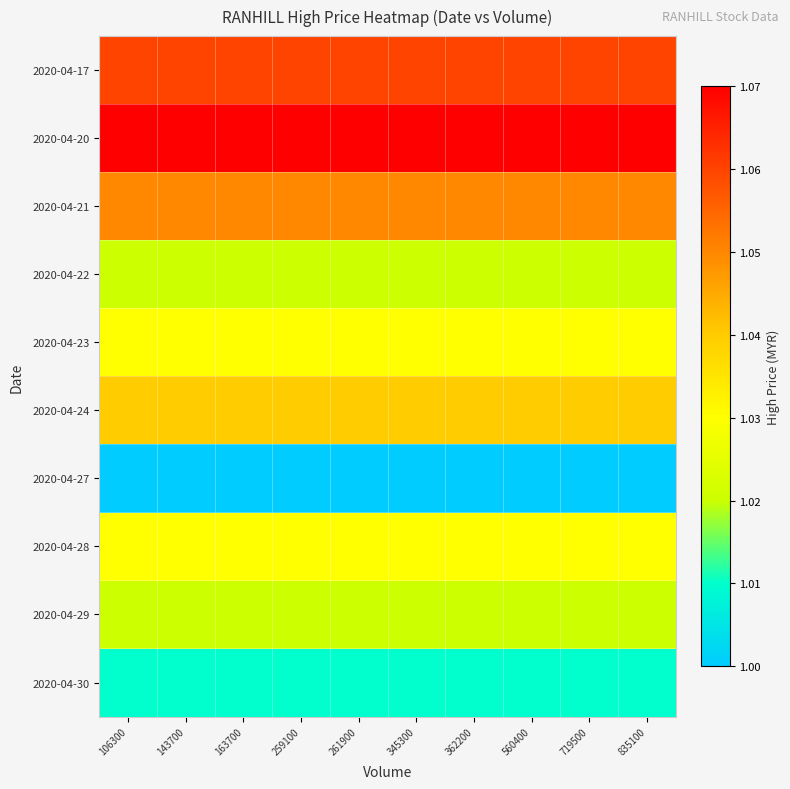

What is the spread (max minus min) of values at 106300?

0.1